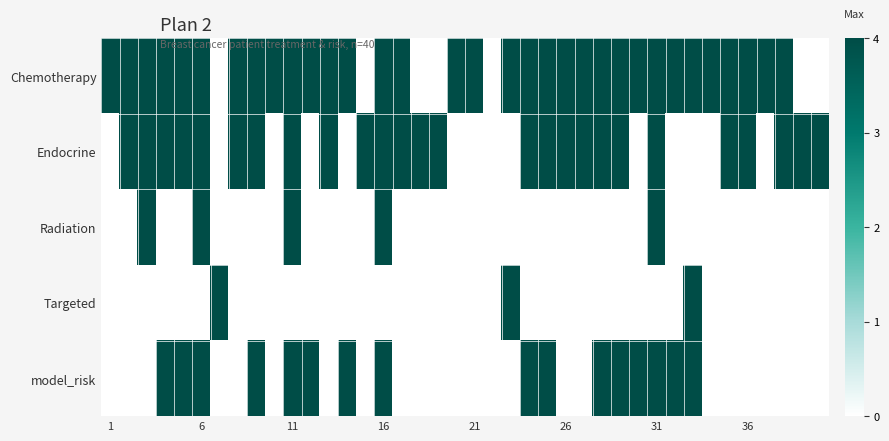

Count the number of categories in the chart.

40